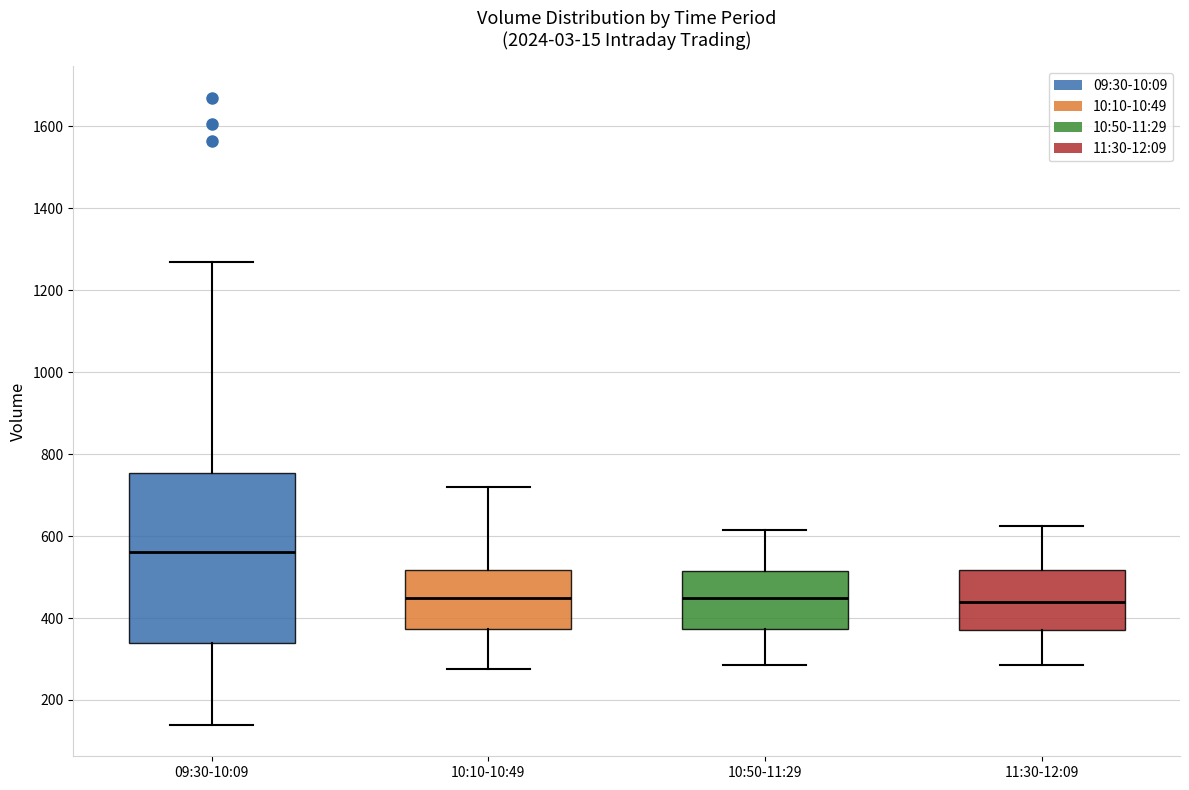

Where is the lower edge of the box for 09:30-10:09 on the y-axis? The values are not printed on the chart, so give them approximately, as read against the axis.

340